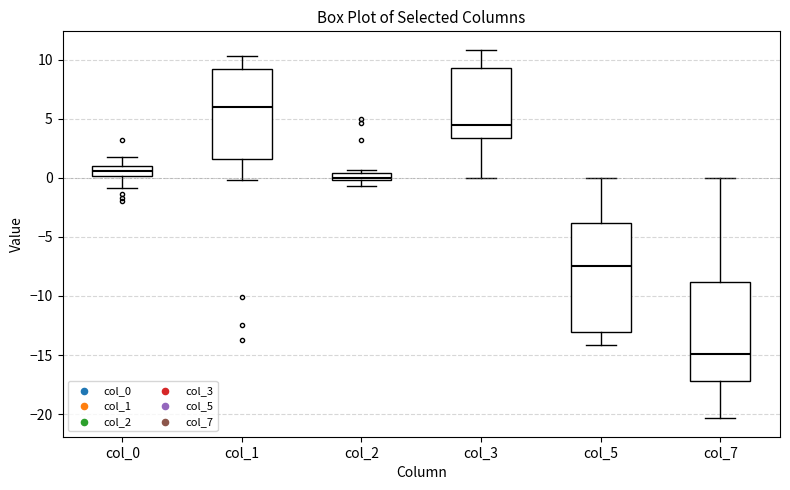

Which box's median line is the lowest?

col_7